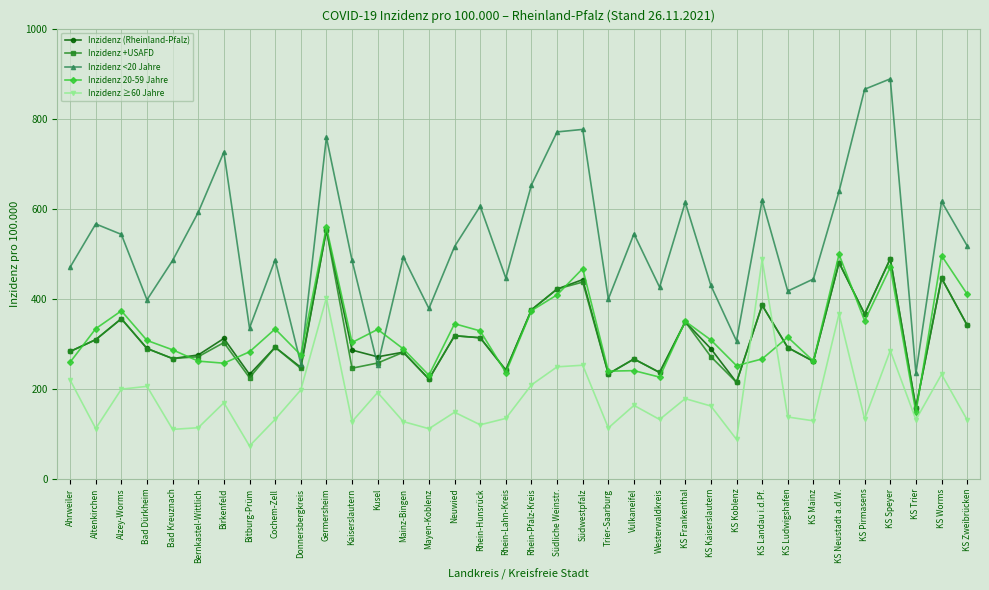

What is the highest value of the Inzidenz ≥60 Jahre series?

487.2